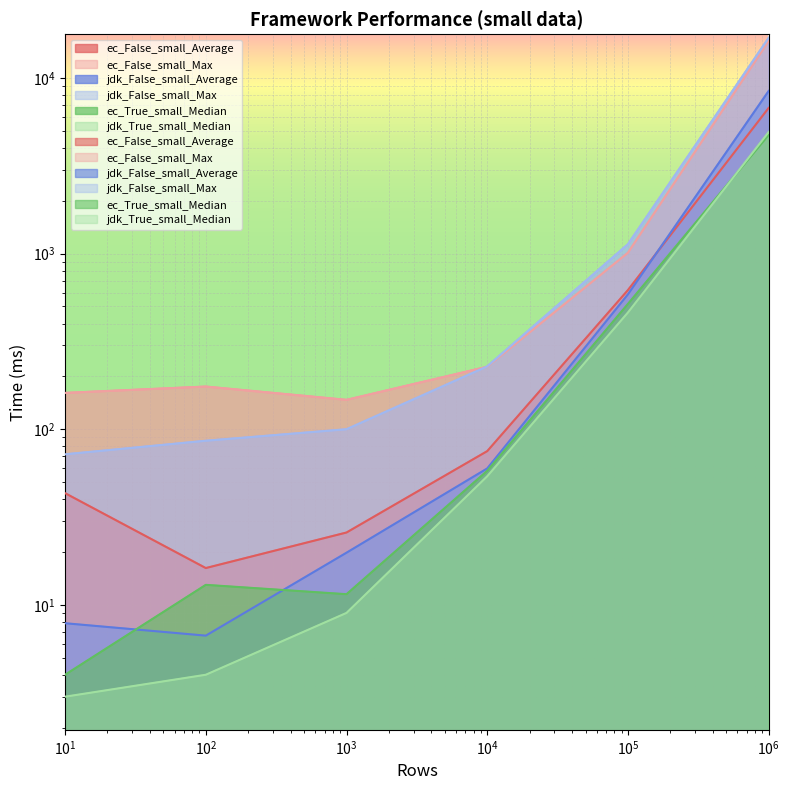

What is the minimum value shown in the chart?

3.0